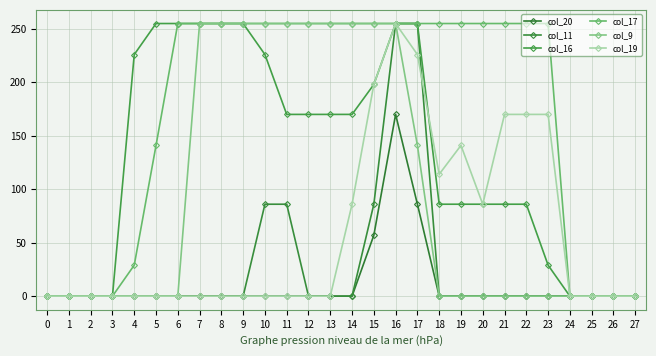

True or false: col_17 has more than 0 points higher than both neighbors.

False